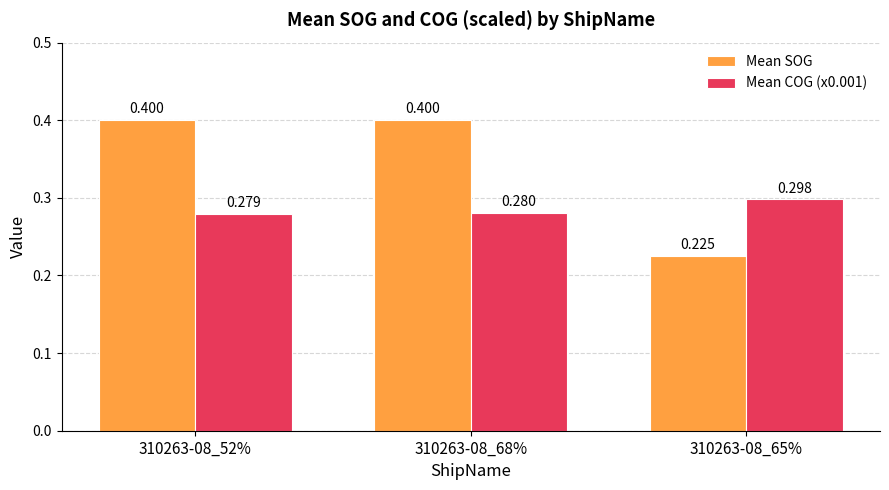

Rank the series by their average value, from lowest to highest.

Mean COG (x0.001), Mean SOG